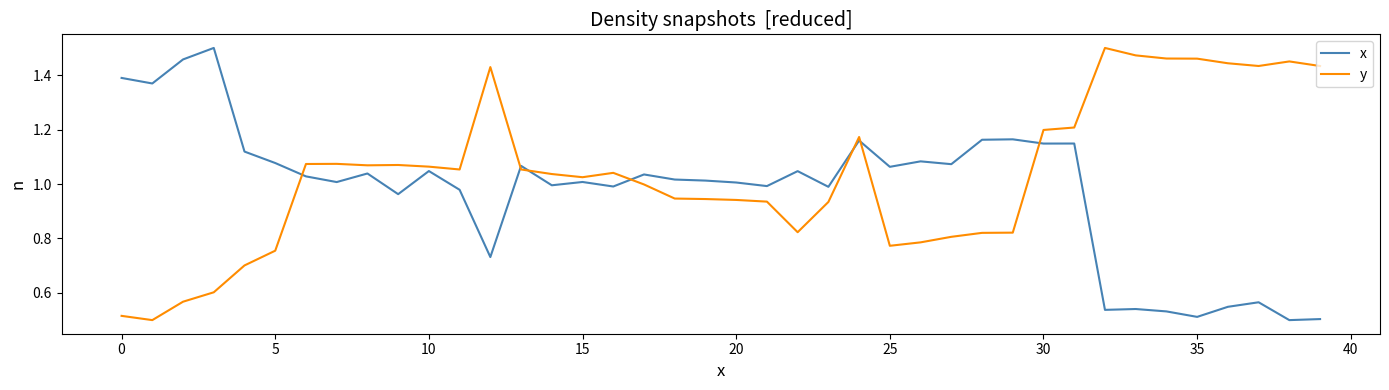

List the series in order of their overall mean, lowest first.

x, y